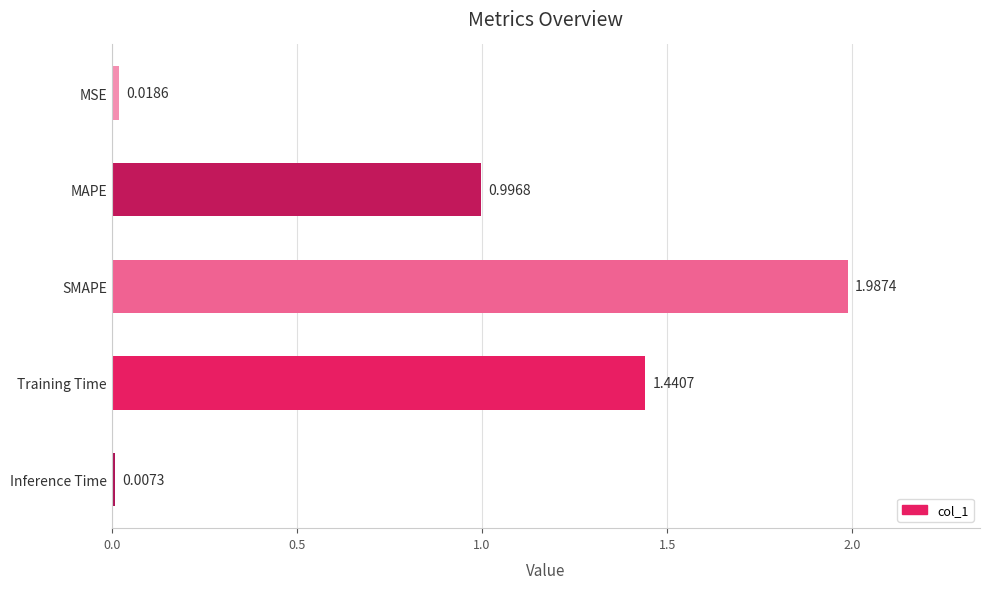

List the labels in order of value, largest first.

SMAPE, Training Time, MAPE, MSE, Inference Time